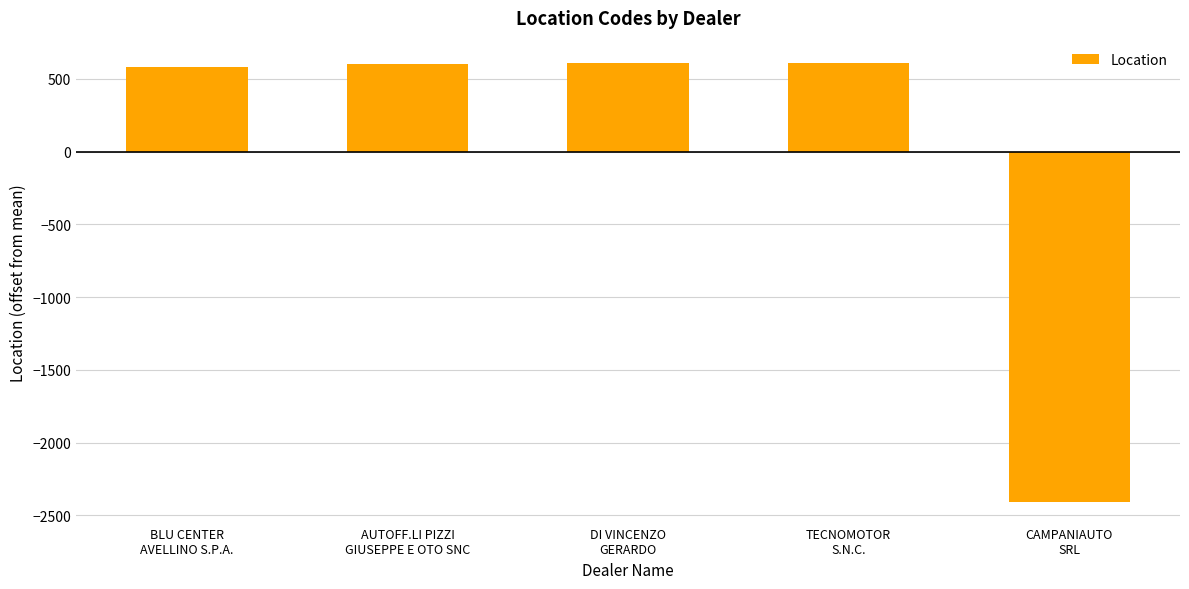

What is the smallest value displayed?

-2404.8